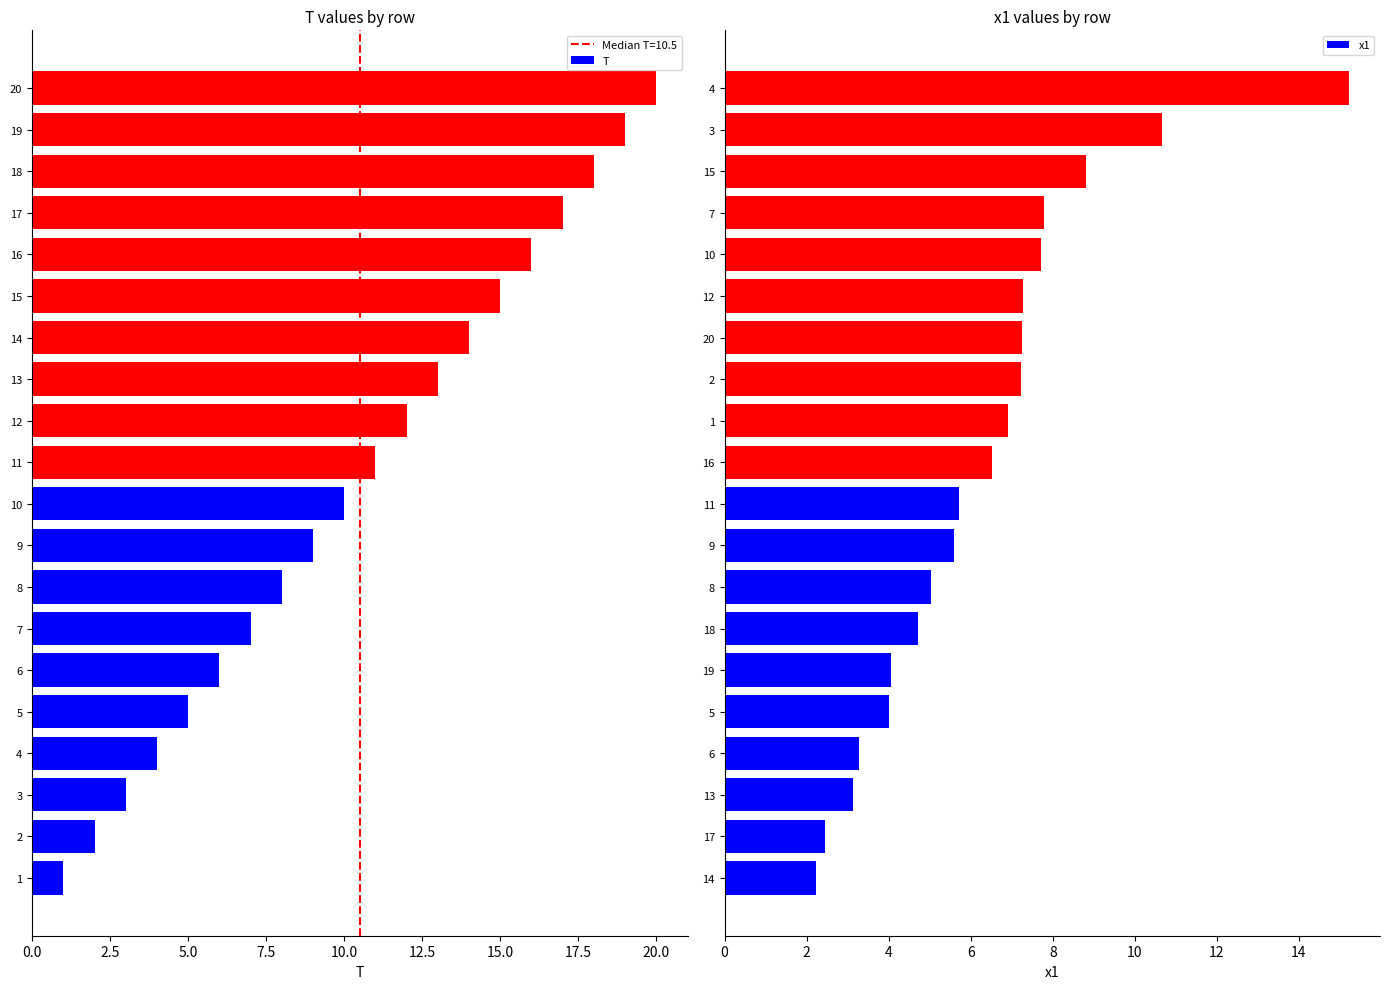

What is the difference between the maximum and second lowest values in the T series?

18